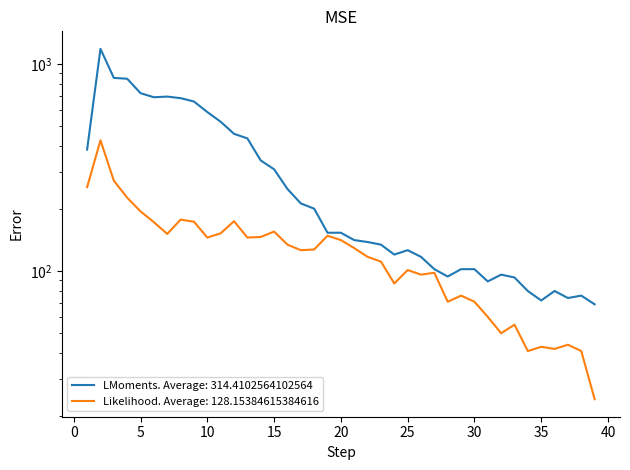

At which category is the sum across all series the highest?

2